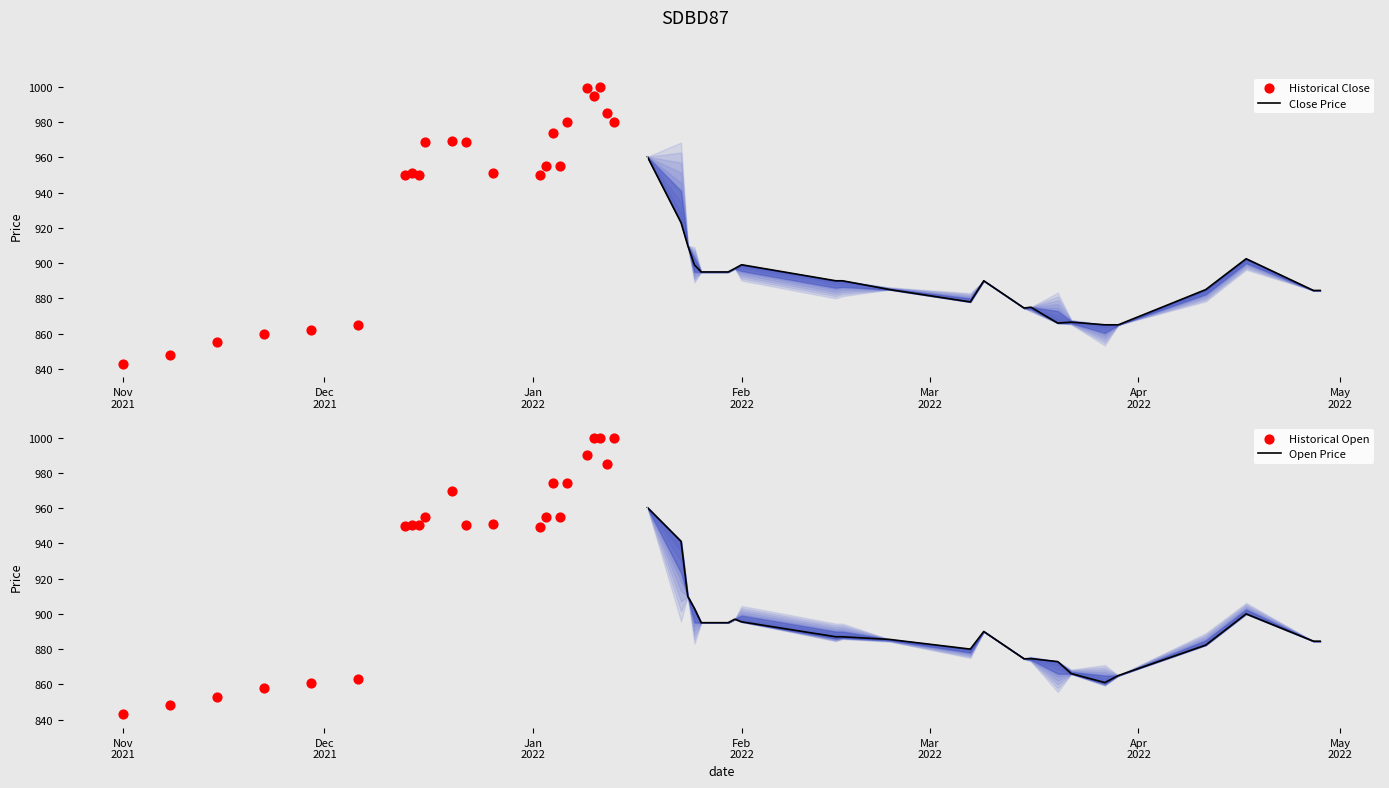

At how many categories does at least one series exceed 962?

10